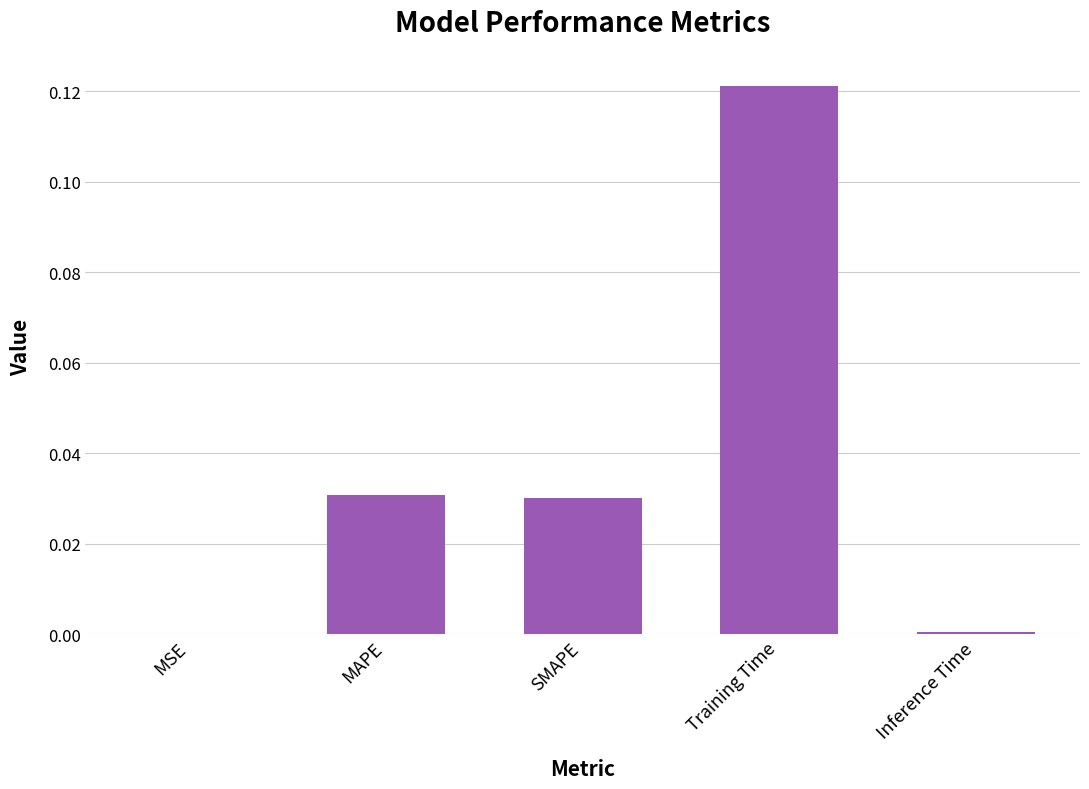

Which label corresponds to the largest value in the chart?

Training Time